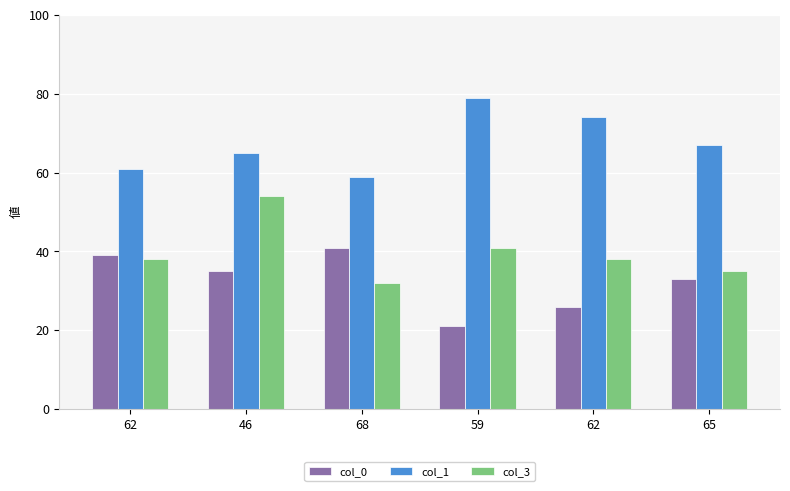

Which series has the largest total across all categories?

col_1